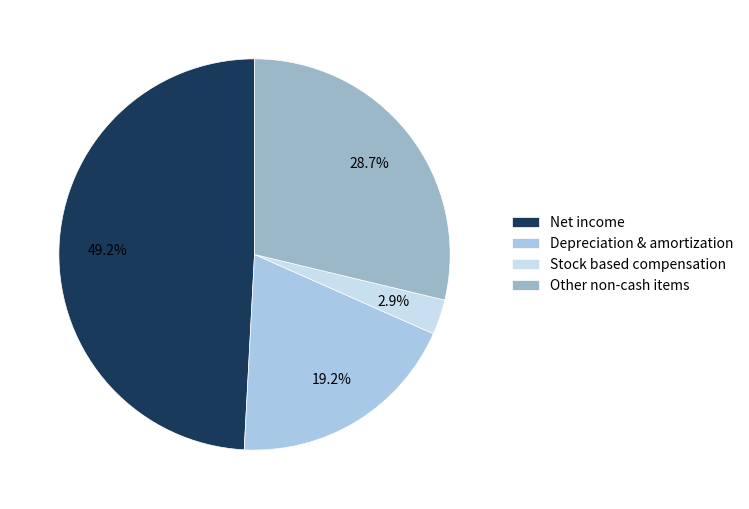

Which slice is the smallest?

Stock based compensation